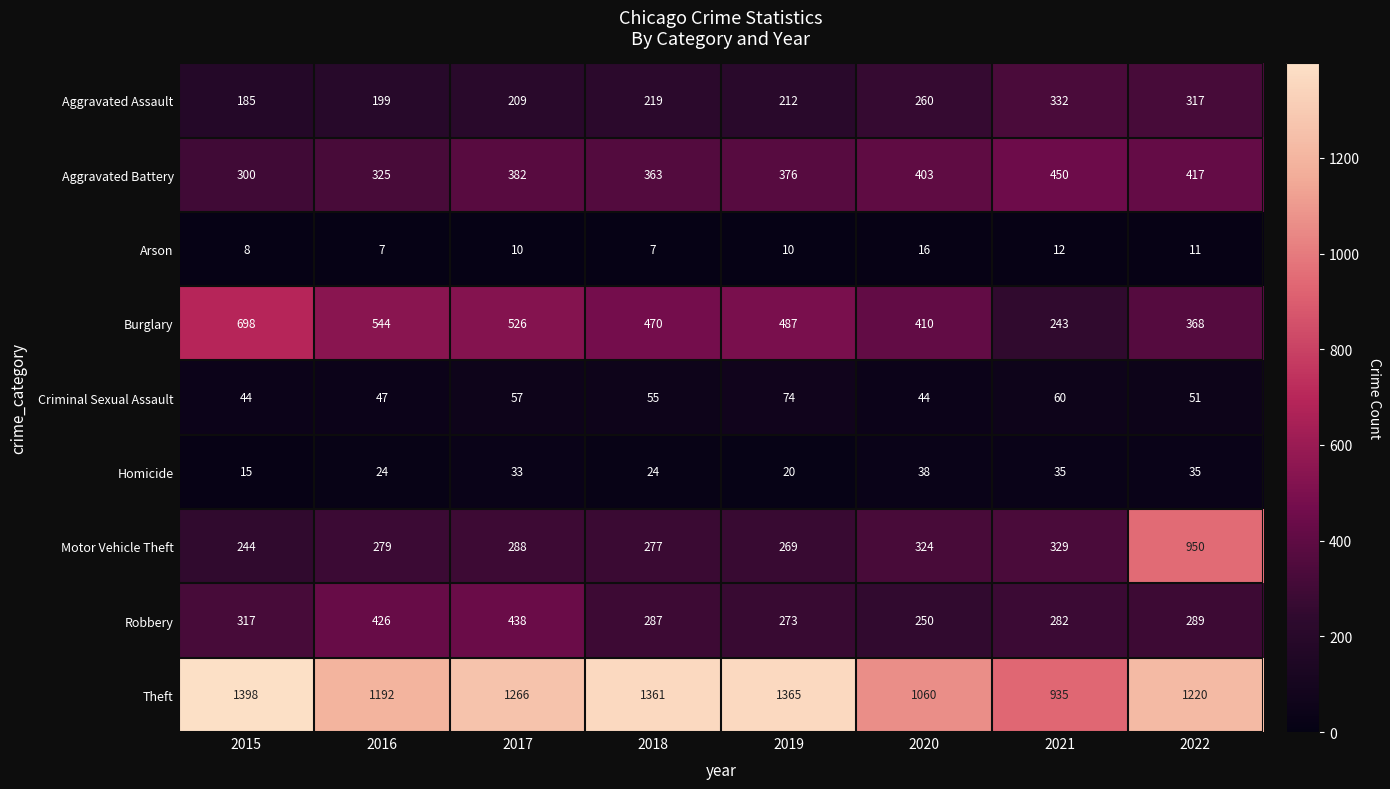

How many distinct data groups are displayed?

9